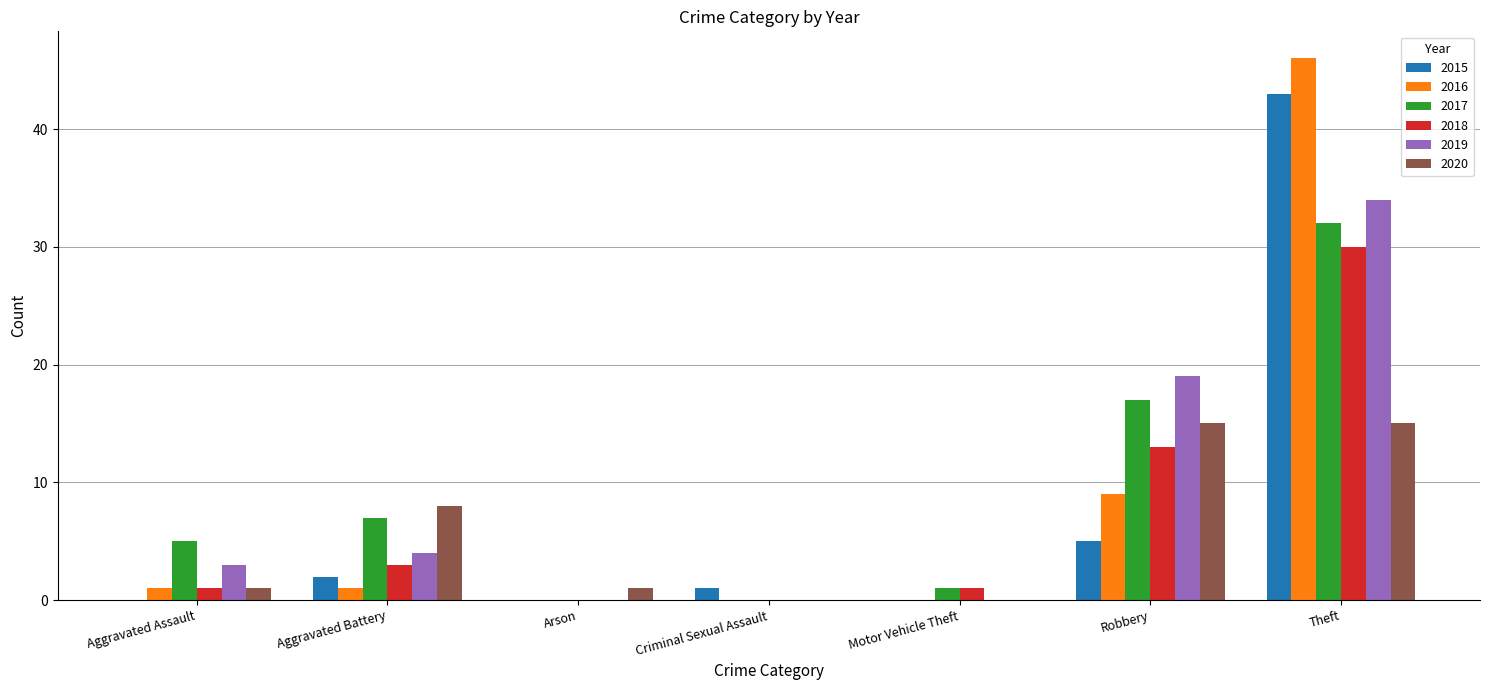

At which label is 2016 closest to 23?

Robbery